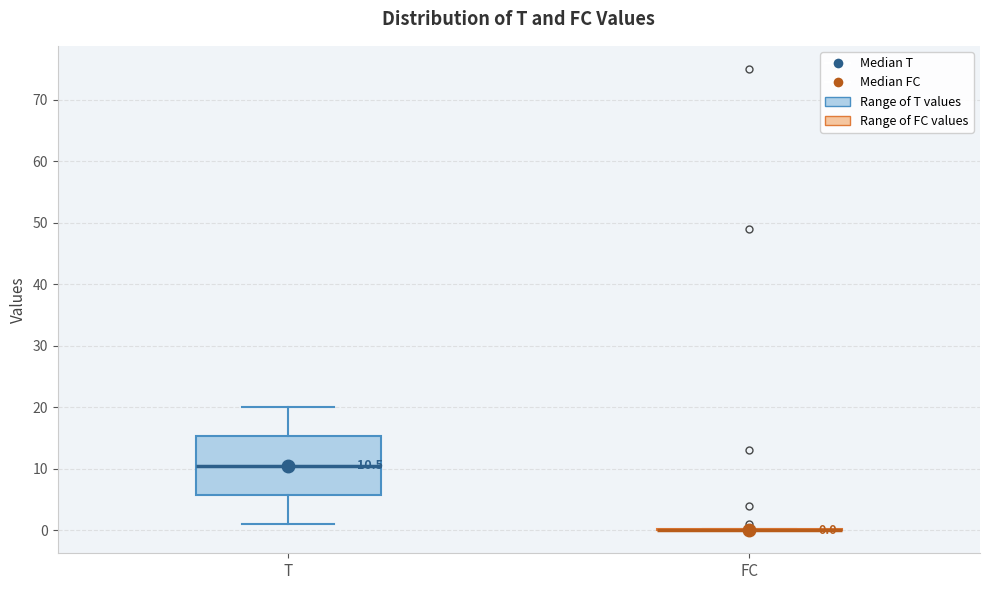

Which box is the tallest, from its lower edge to its upper edge?

T